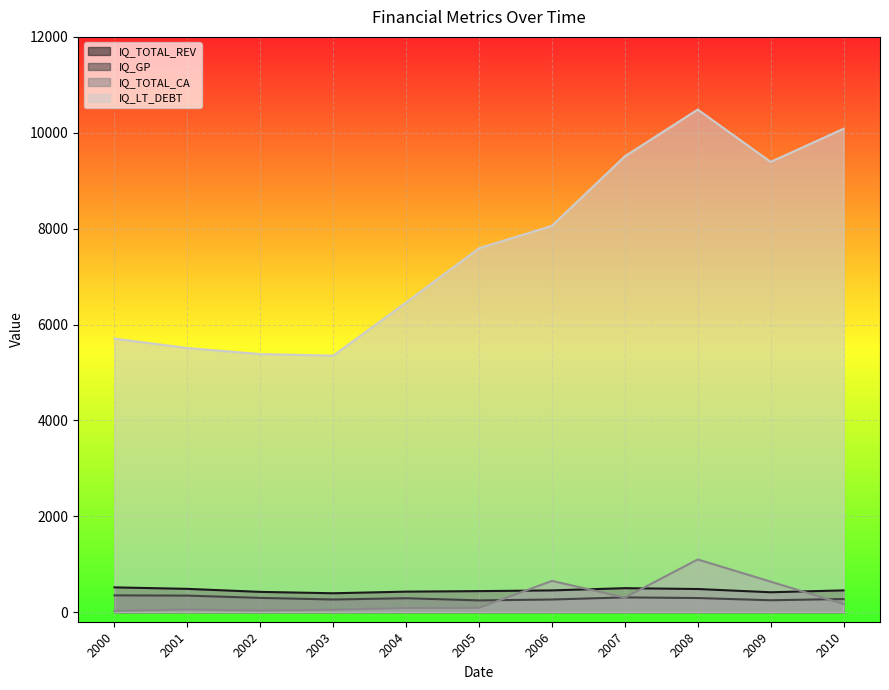

What is the maximum value shown in the chart?

10483.9